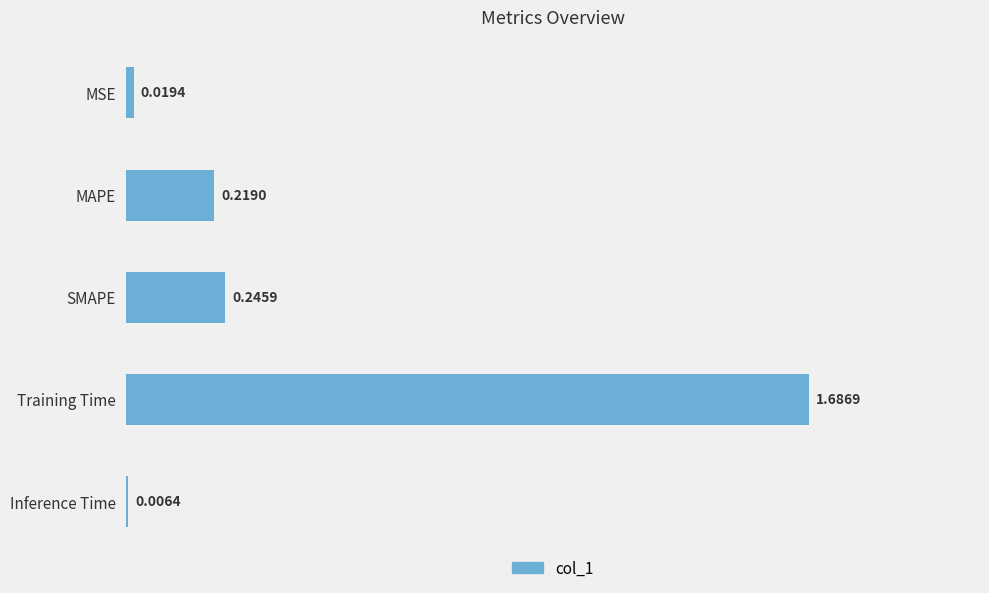

Which label corresponds to the smallest value in the chart?

Inference Time